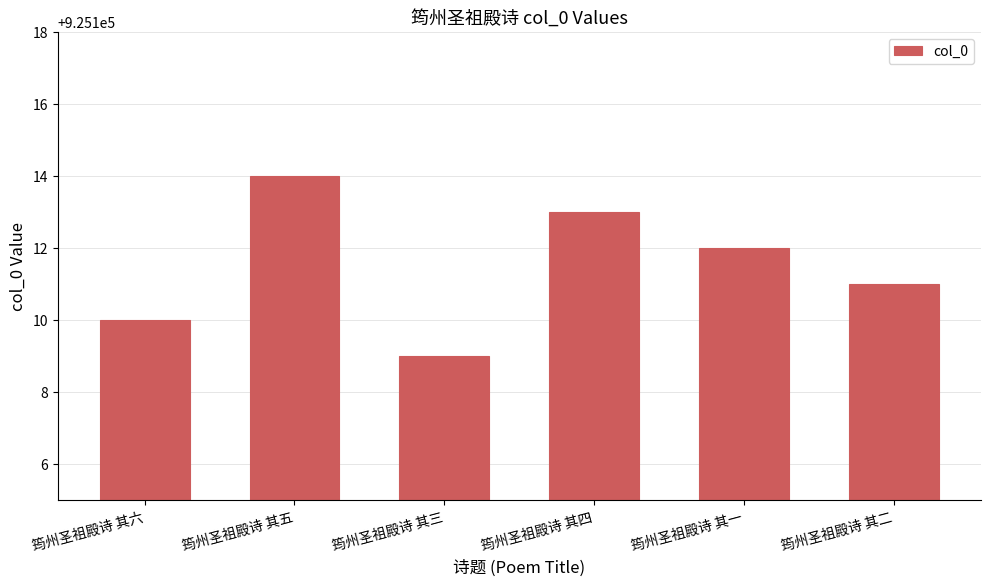

Between 筠州圣祖殿诗 其三 and 筠州圣祖殿诗 其五, which is larger?

筠州圣祖殿诗 其五